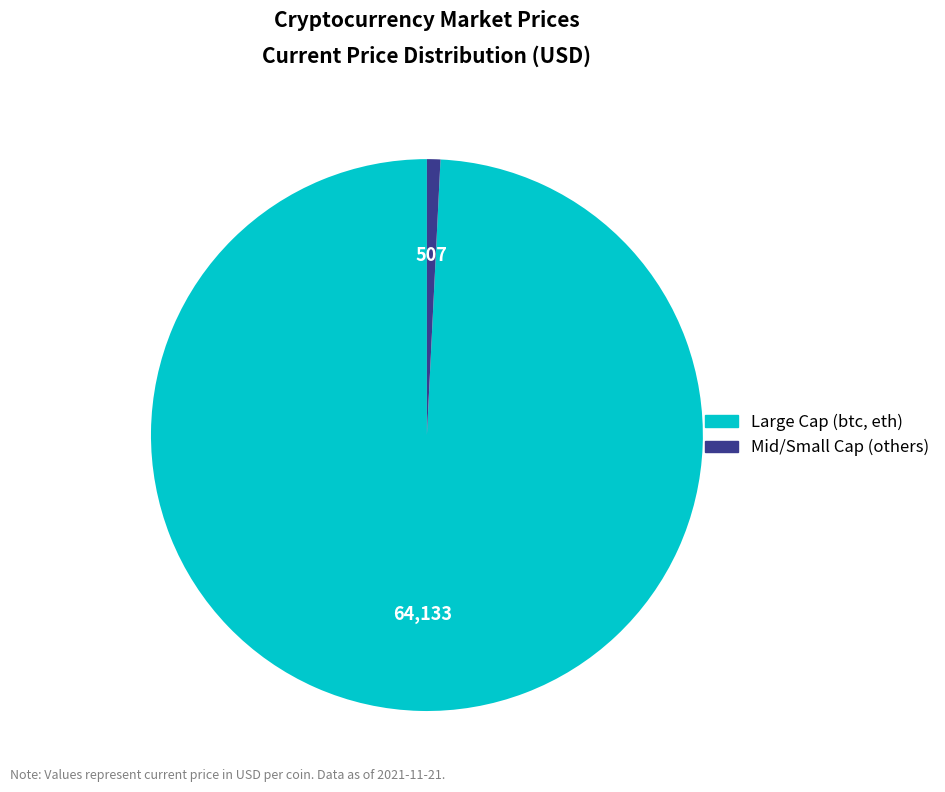

Does any single category account for the majority?

Yes